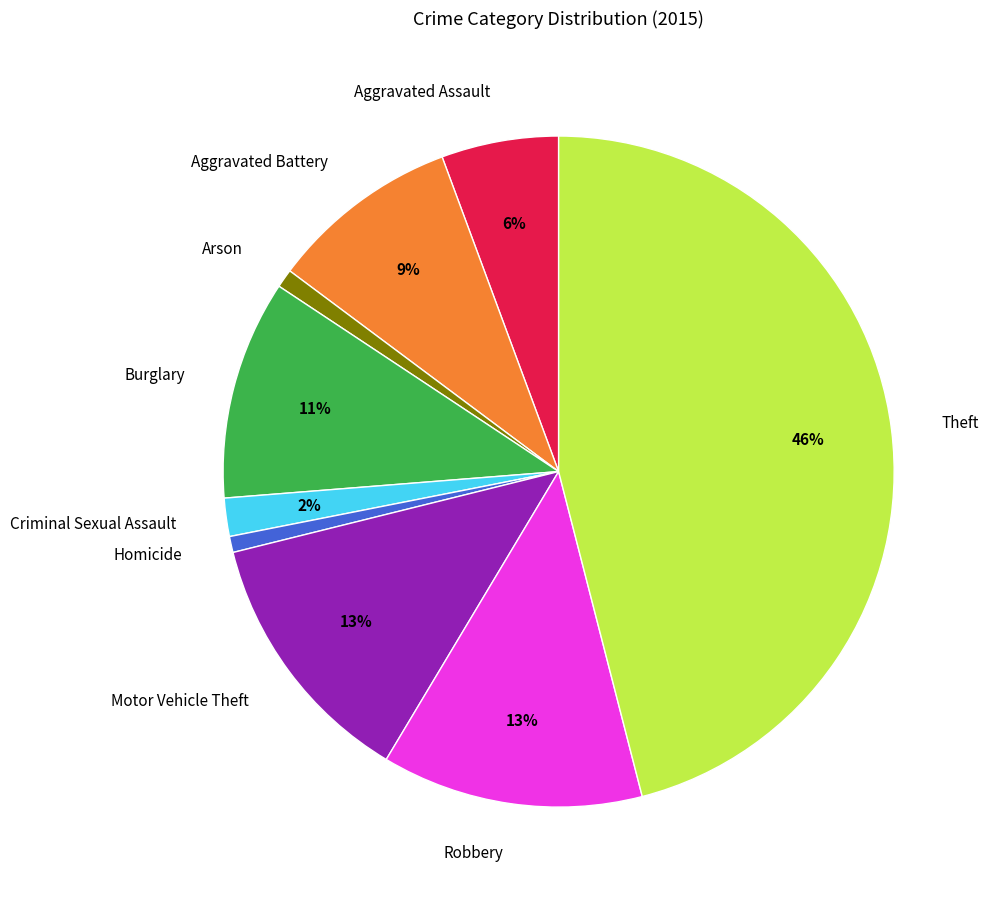

Between Homicide and Motor Vehicle Theft, which is larger?

Motor Vehicle Theft